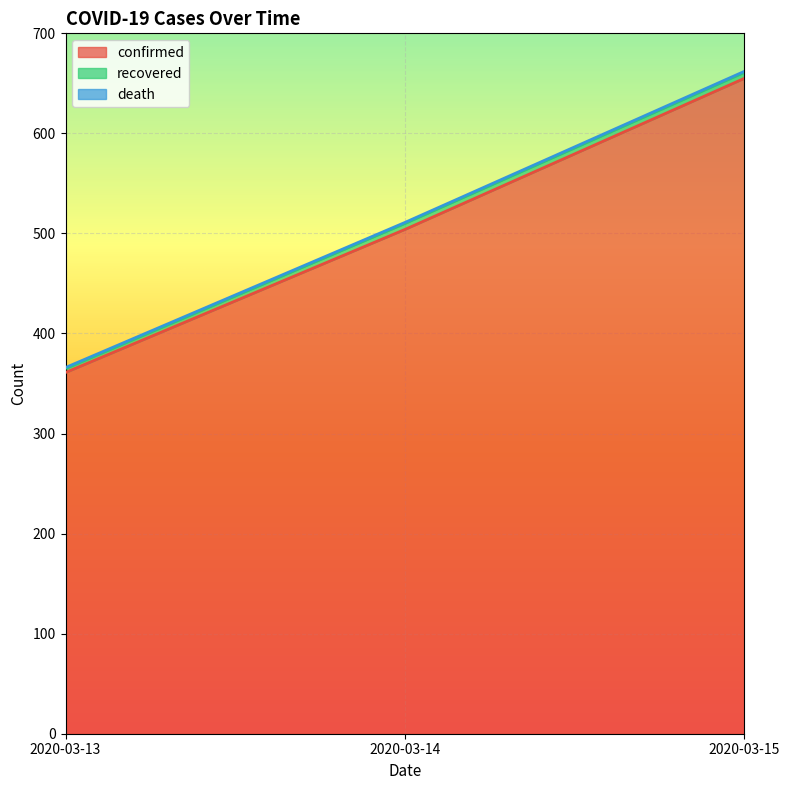

What is the maximum value shown in the chart?

655